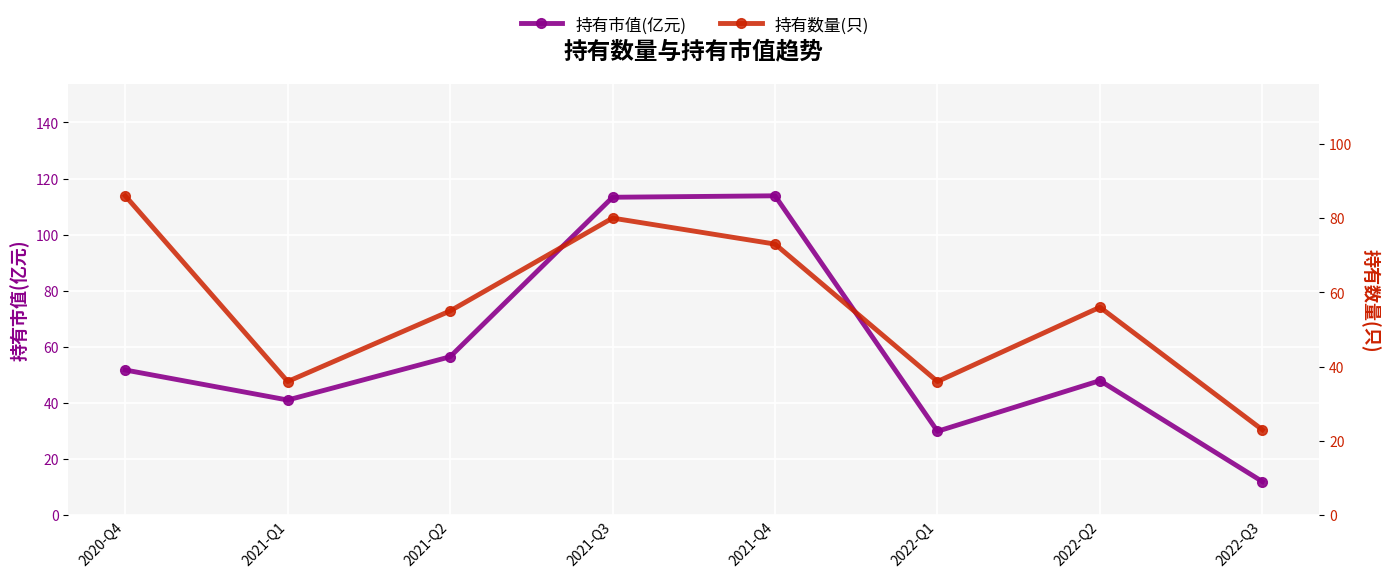

What is the difference between the highest and lowest values at 2021-Q1?

5.1